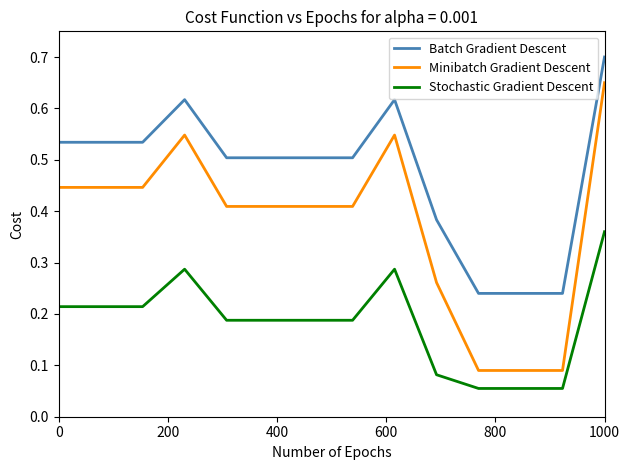

True or false: Minibatch Gradient Descent and Batch Gradient Descent intersect in this chart.

False